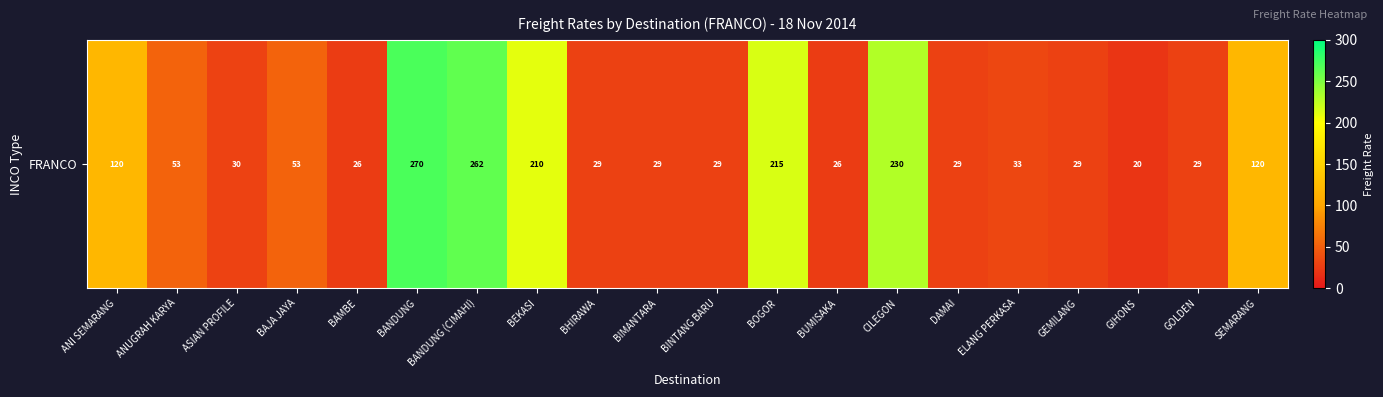

Reading left to right, what are all the values shown in this chart?

120.0	52.8	29.9	52.8	25.5	270.0	262.0	210.0	29.0	29.1	29.1	215.0	25.5	230.0	29.0	33.4	29.1	20.2	29.1	120.0